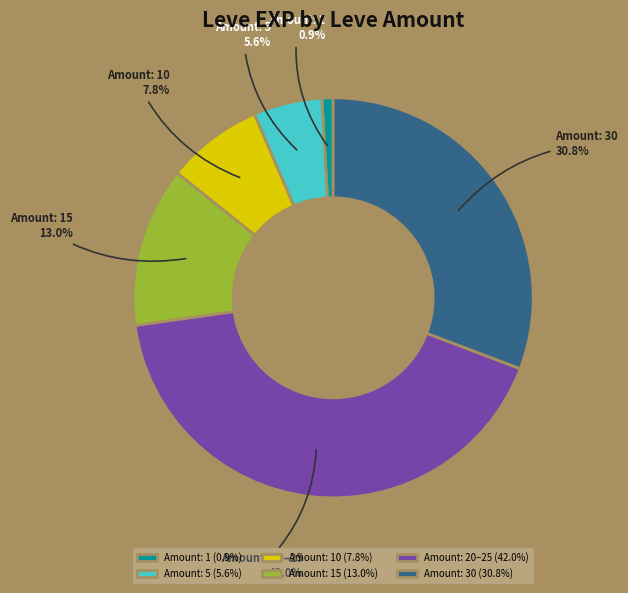

Which has a higher value, Amount: 20–25 or Amount: 1?

Amount: 20–25